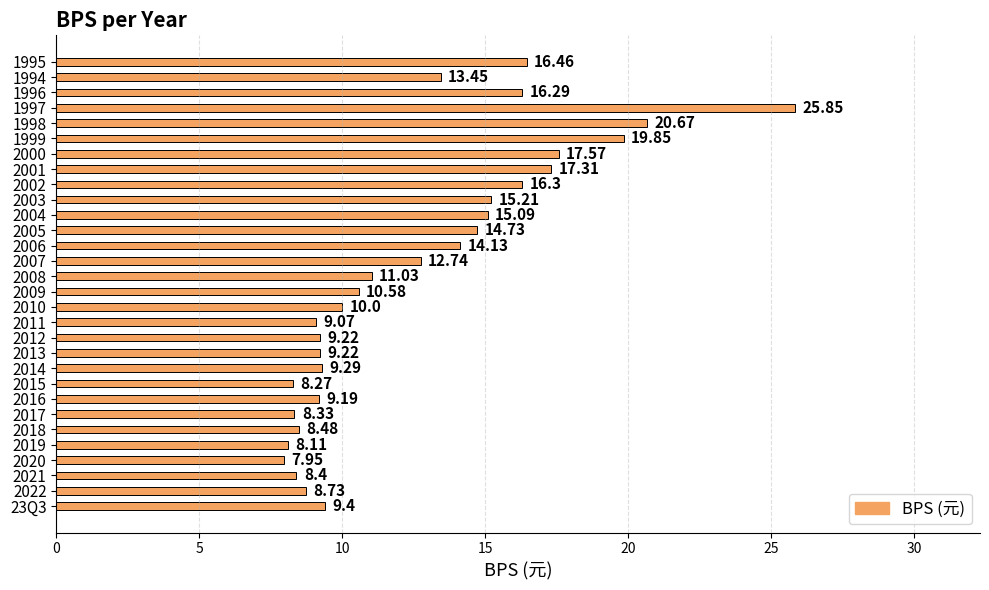

Which has a higher value, 2008 or 2011?

2008